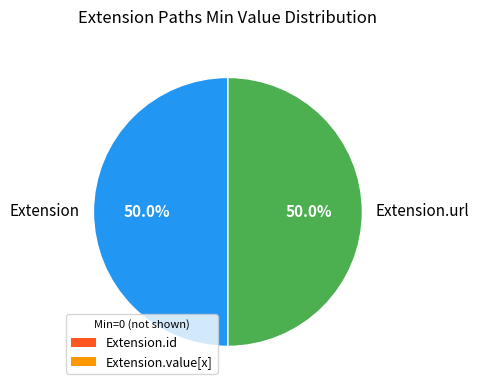

To the nearest percent, what is the difference between the largest and smallest slice percentages?

0%